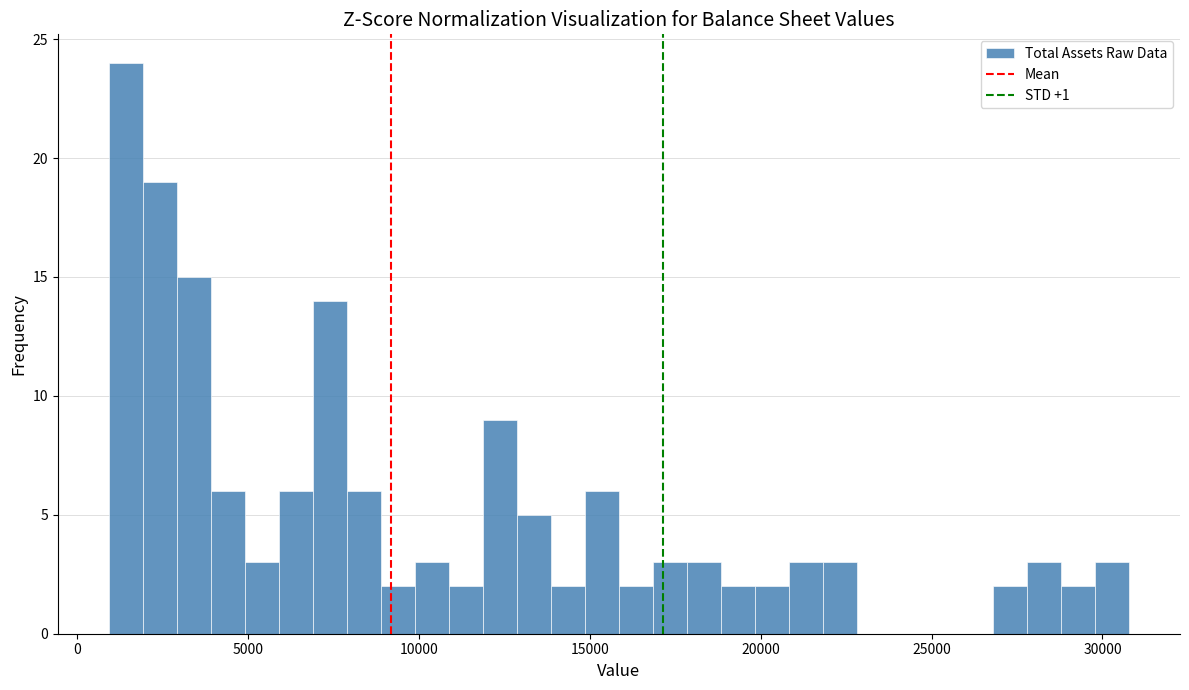

Read against the x-axis, roughly where is the centre of the tallest bar?

1500